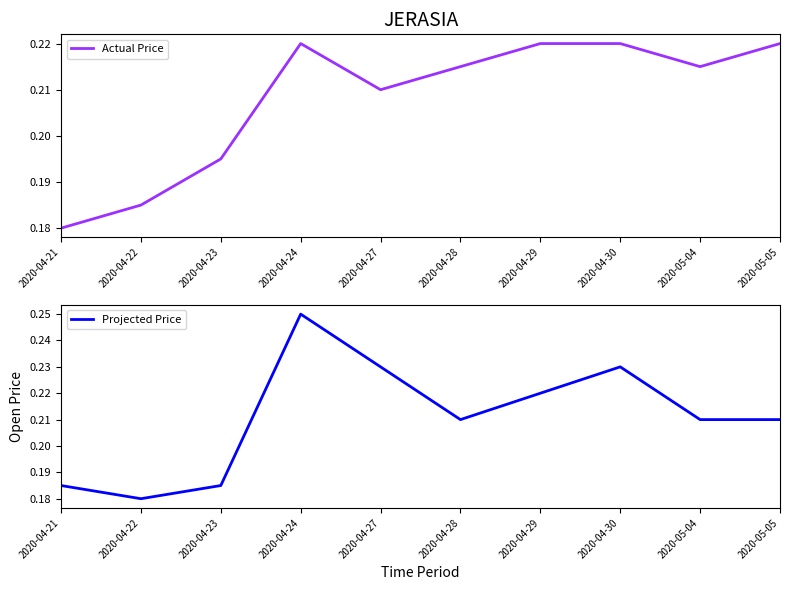

What is the sum of all Projected Price values?

2.1